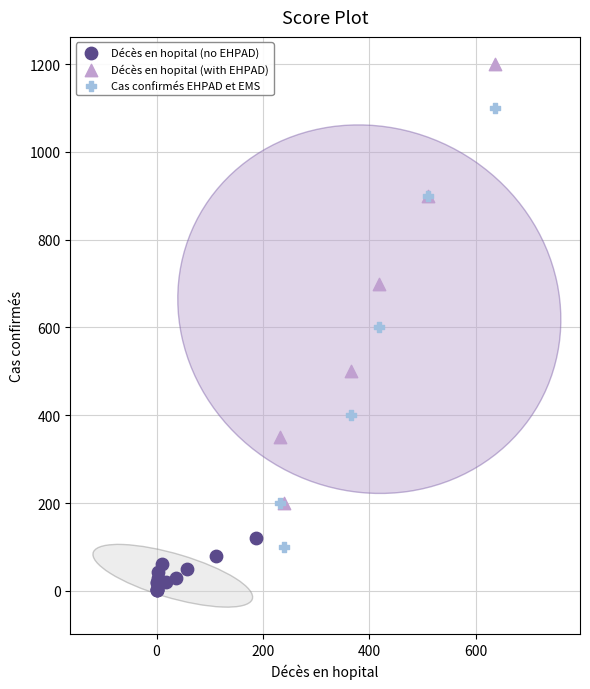

Which series contains the lowest Y value?

Décès en hopital (no EHPAD)